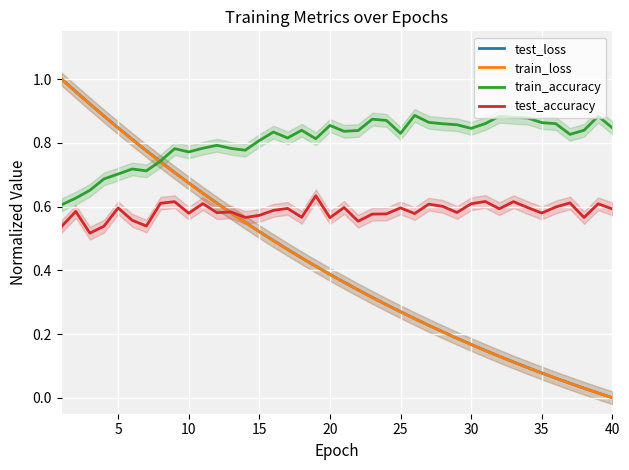

True or false: train_loss has a value of 0.2 at 25.

False